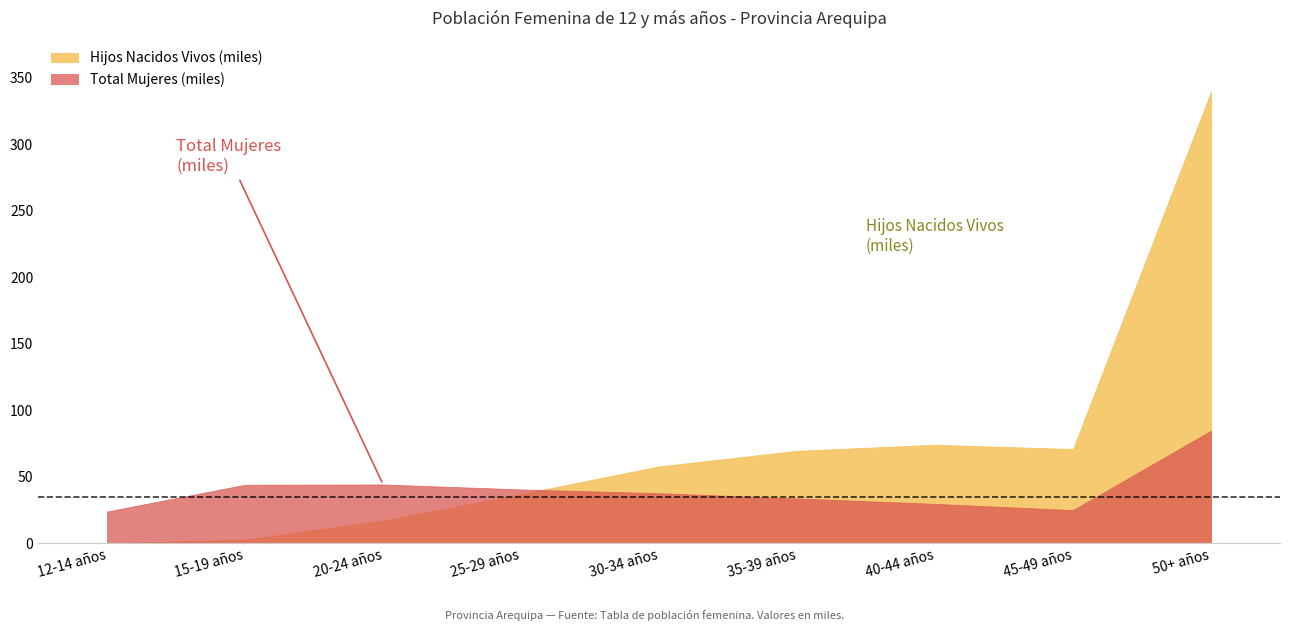

Which series has the largest range (max minus min)?

Hijos Nacidos Vivos (miles)